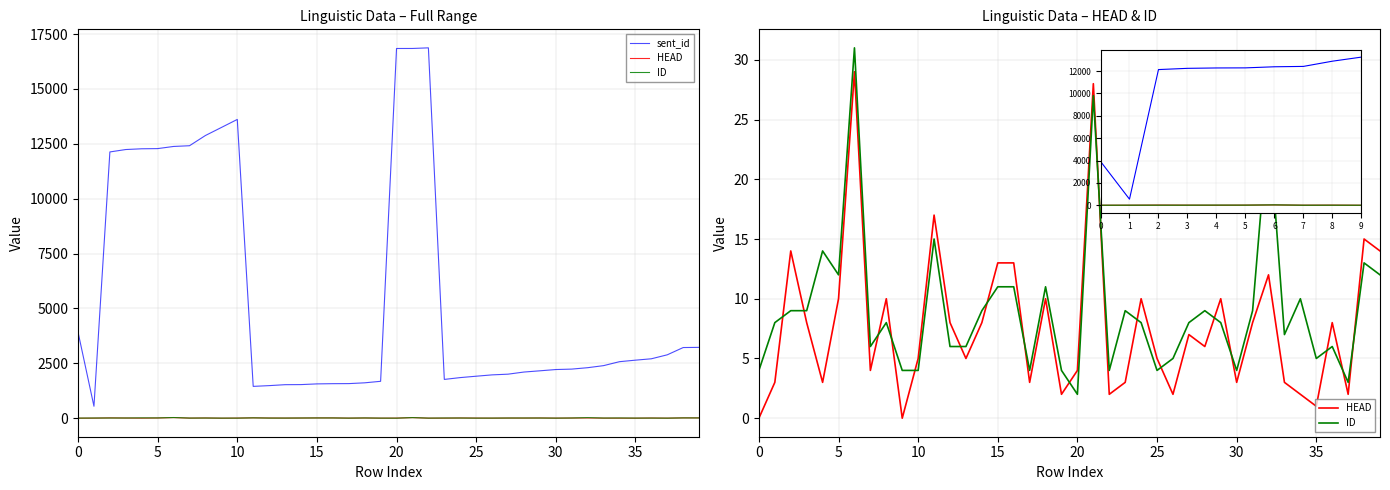

True or false: ID has a value of 8 at 39.

False